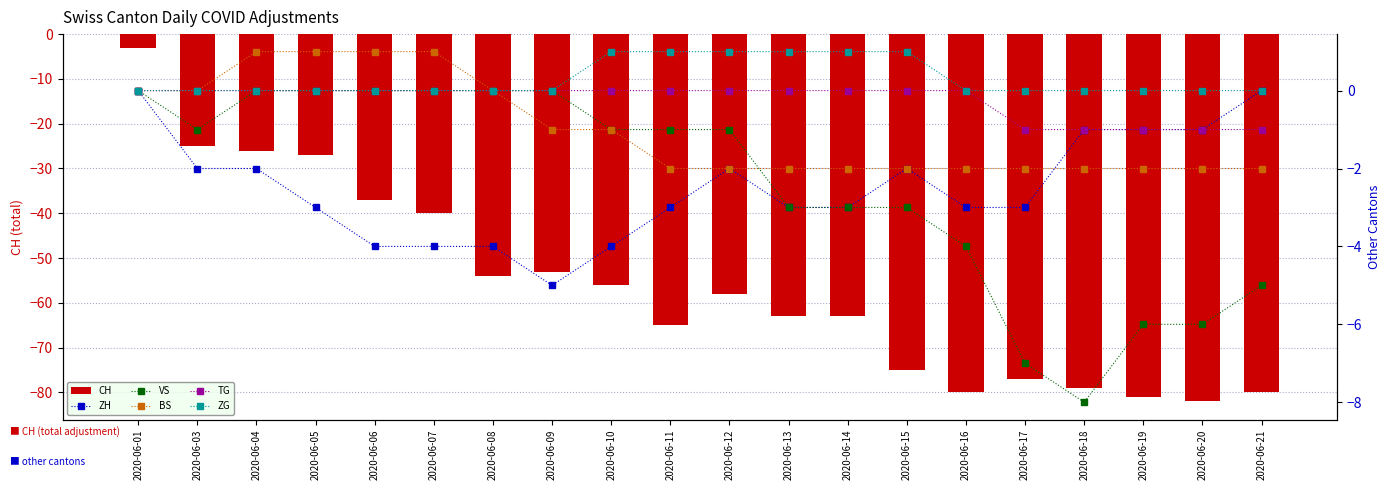

Reading left to right, extract all data points from this chart.

CH: -3	-25	-26	-27	-37	-40	-54	-53	-56	-65	-58	-63	-63	-75	-80	-77	-79	-81	-82	-80
ZH: 0	-2	-2	-3	-4	-4	-4	-5	-4	-3	-2	-3	-3	-2	-3	-3	-1	-1	-1	0
VS: 0	-1	0	0	0	0	0	0	-1	-1	-1	-3	-3	-3	-4	-7	-8	-6	-6	-5
BS: 0	0	1	1	1	1	0	-1	-1	-2	-2	-2	-2	-2	-2	-2	-2	-2	-2	-2
TG: 0	0	0	0	0	0	0	0	0	0	0	0	0	0	0	-1	-1	-1	-1	-1
ZG: 0	0	0	0	0	0	0	0	1	1	1	1	1	1	0	0	0	0	0	0